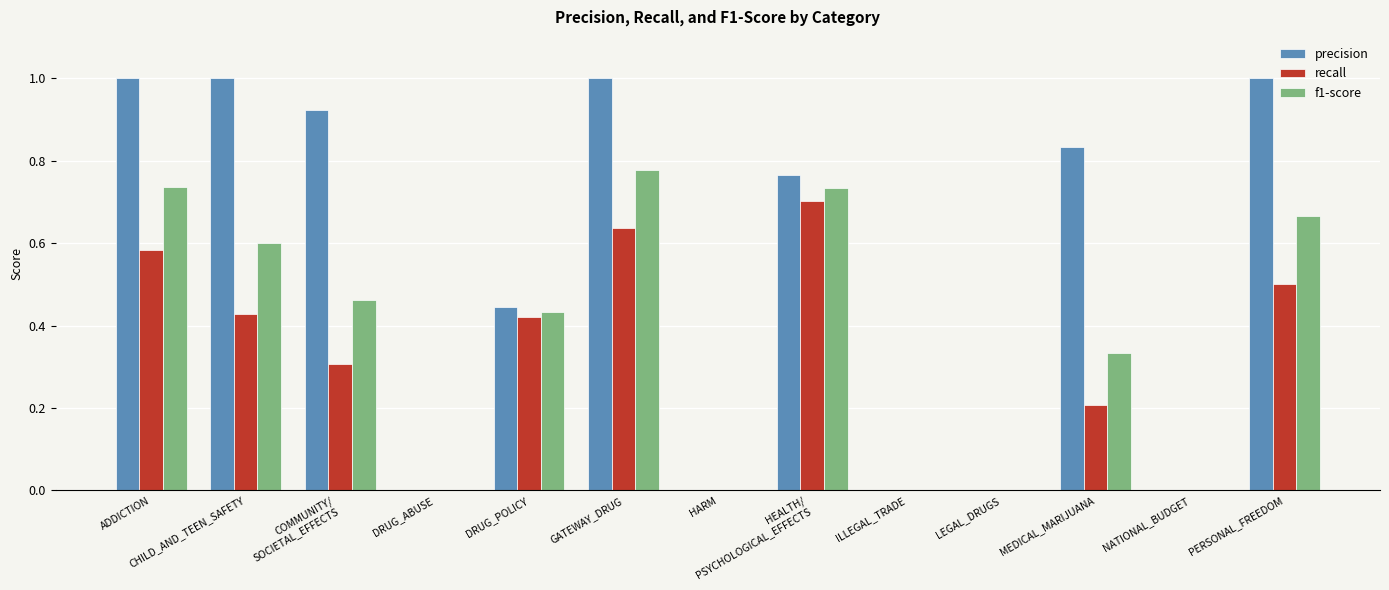

What value does the precision series have at PERSONAL_FREEDOM?

1.0